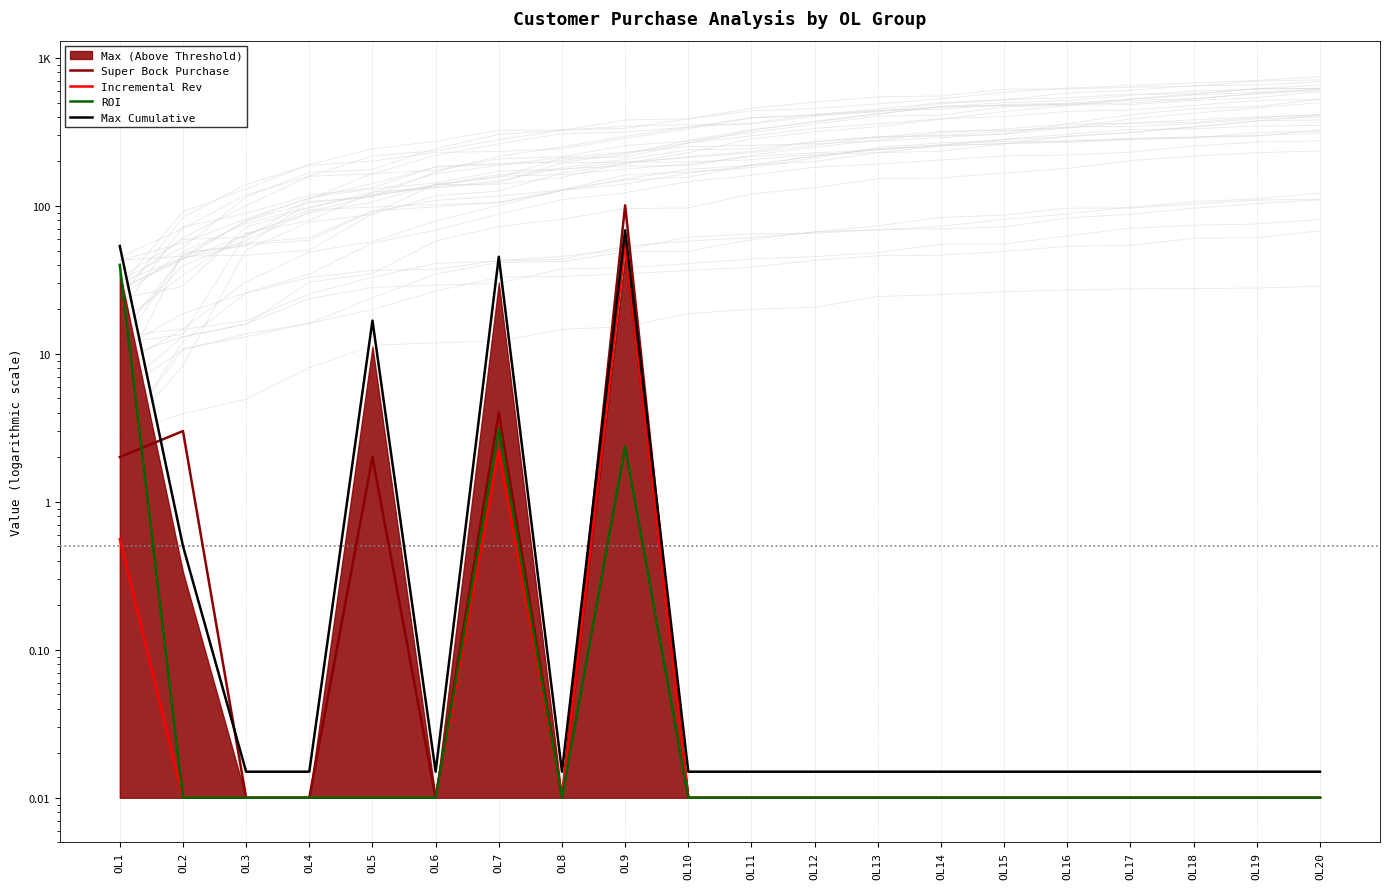

True or false: Max Cumulative and Incremental Rev intersect in this chart.

False